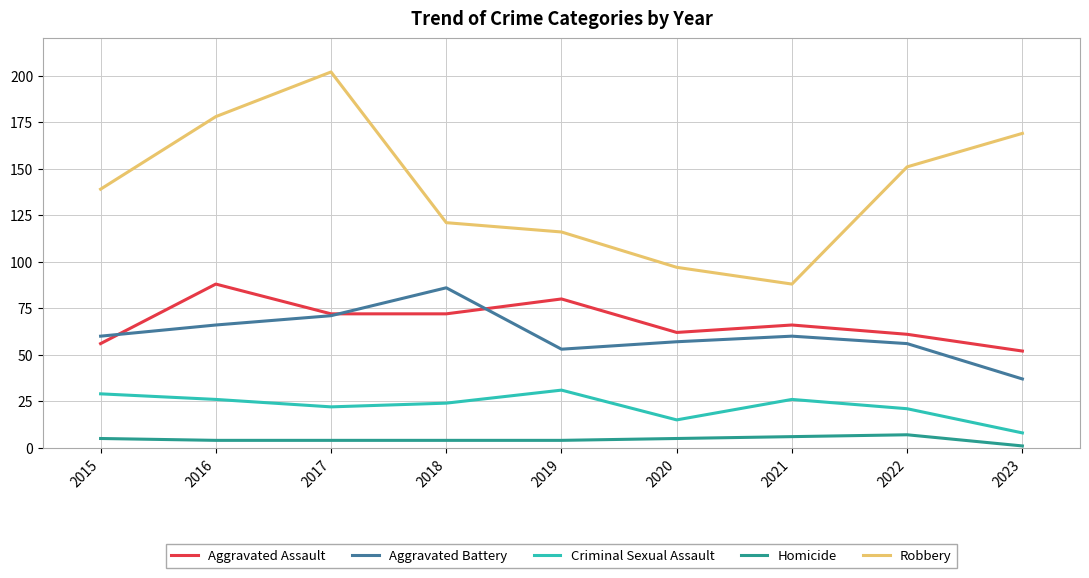

At 2018, list the series in order from smallest to largest.

Homicide, Criminal Sexual Assault, Aggravated Assault, Aggravated Battery, Robbery